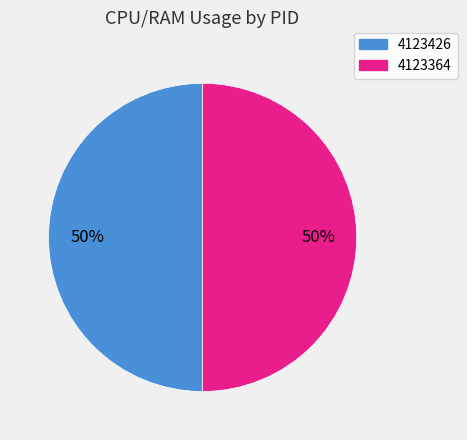

What is the ratio of the value at 4123426 to the value at 4123364?

1.0